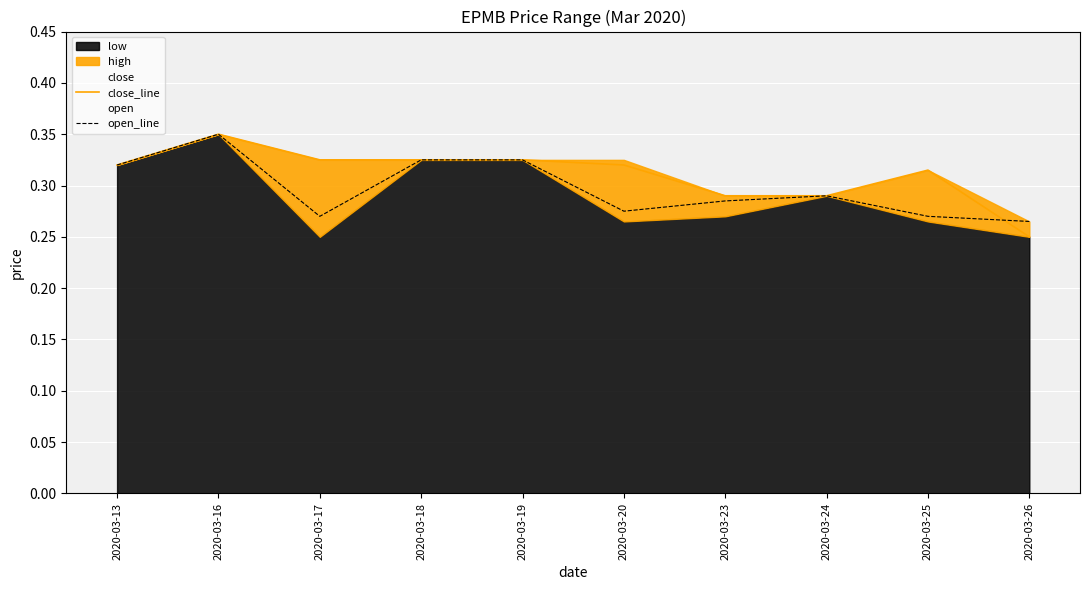

What is the value of the open_line point at the 1st from the left?

0.3